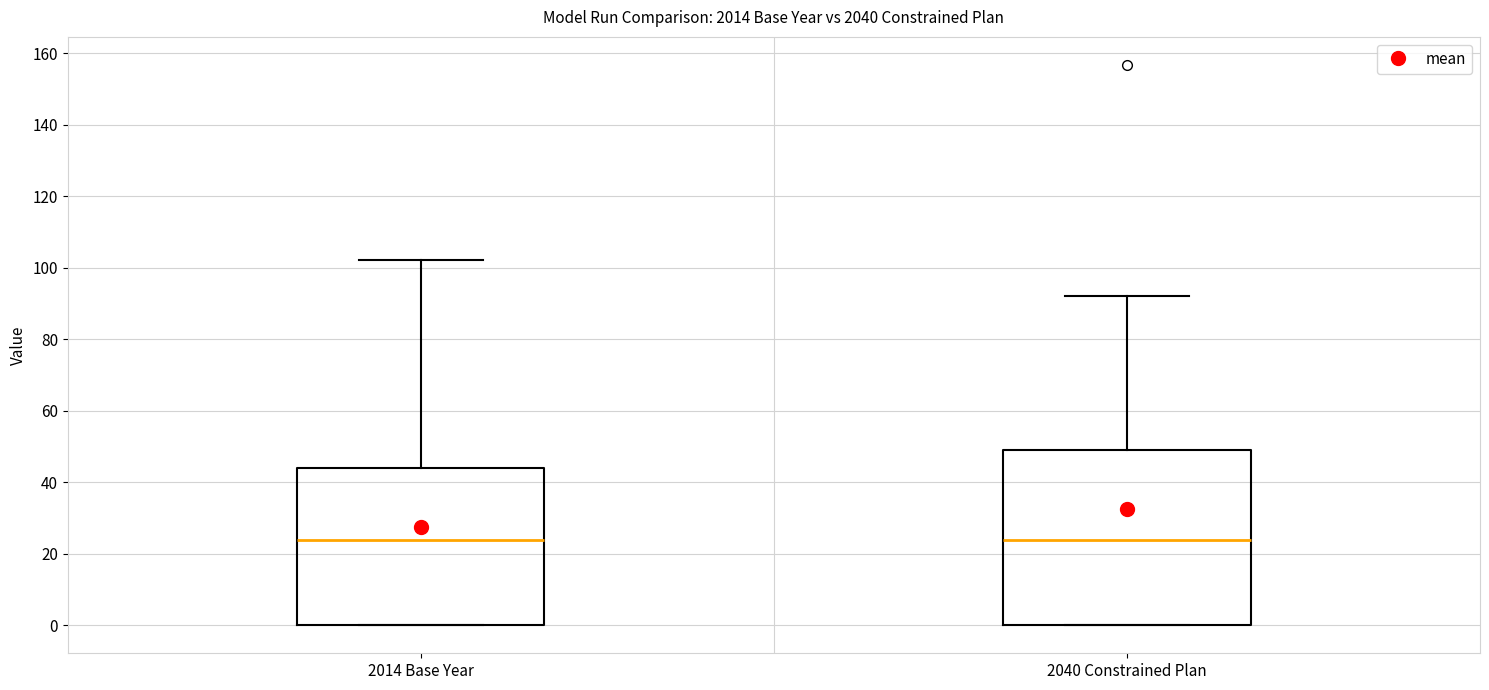

Reading left to right, transcribe this box plot: for each box, give where its median line is, the range the box spans, and where its two whiskers end, as read against the y-axis. The values are not printed on the chart, so give them approximately, as read against the axis.

2014 Base Year: median 24, box 0 to 44, whiskers 0 to 102
2040 Constrained Plan: median 24, box 0 to 50, whiskers 0 to 92